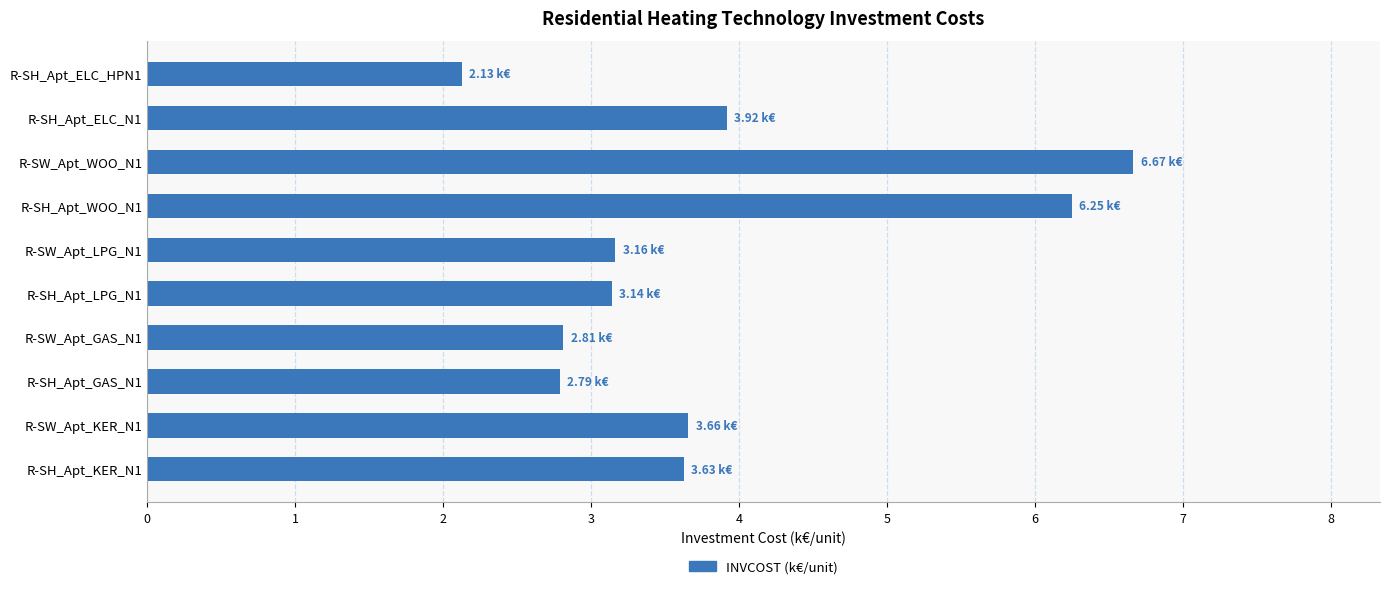

Approximately how many times larger is the value at R-SW_Apt_GAS_N1 compared to R-SH_Apt_GAS_N1?

1.0